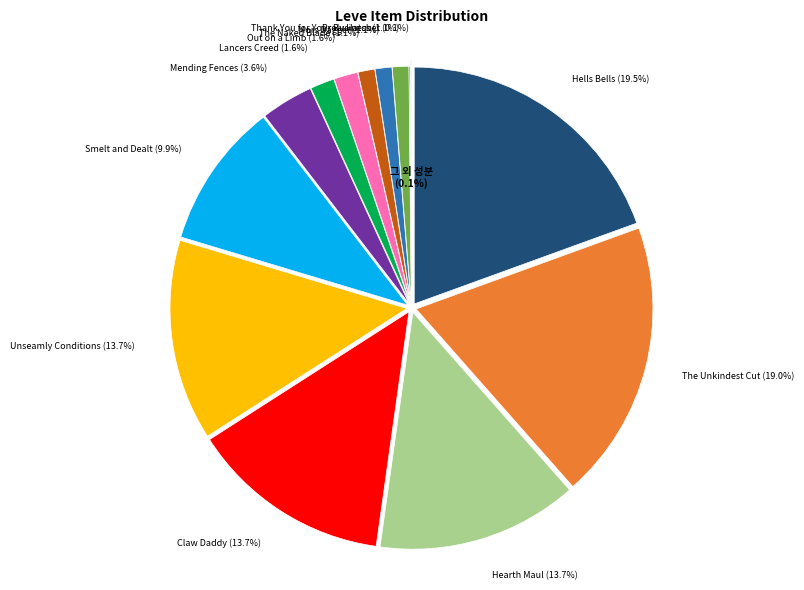

To the nearest percent, what is the difference between the largest and smallest slice percentages?

19%